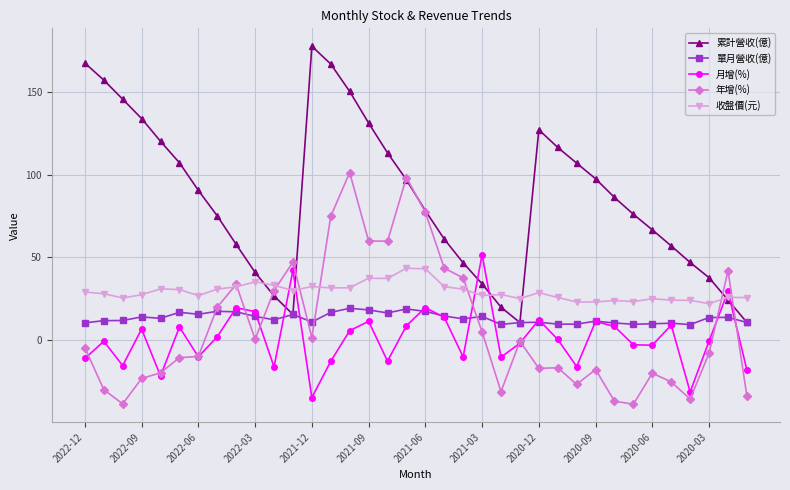

Which series has the largest total across all categories?

累計營收(億)